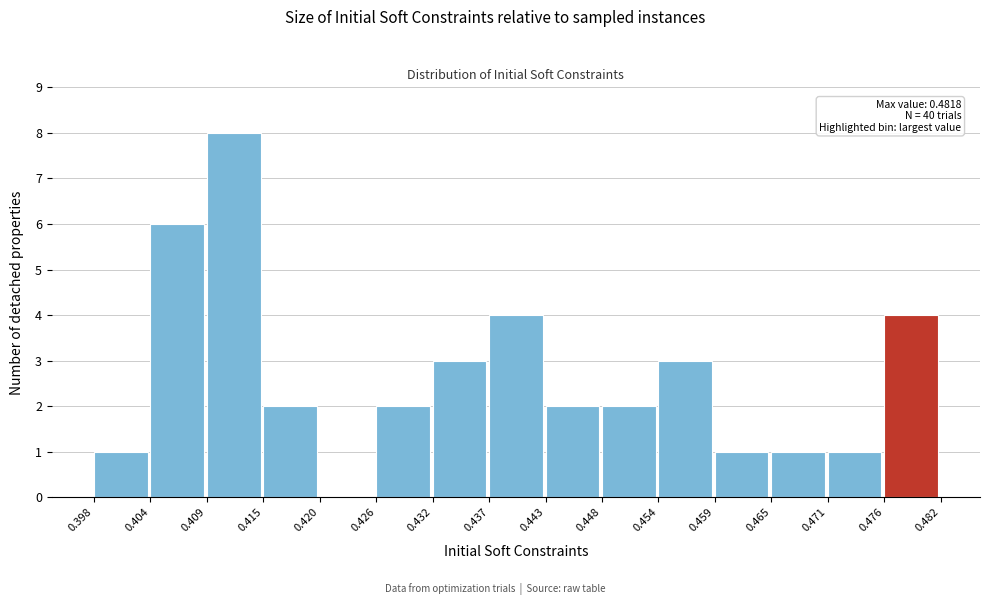

Which range on the x-axis has the tallest bar?

0.409 to 0.415